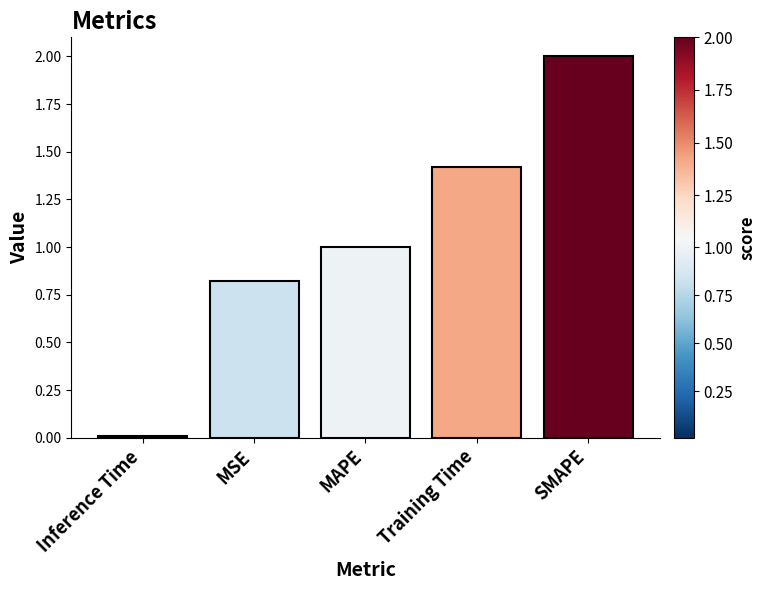

The value at Training Time is 2.3. True or false?

False